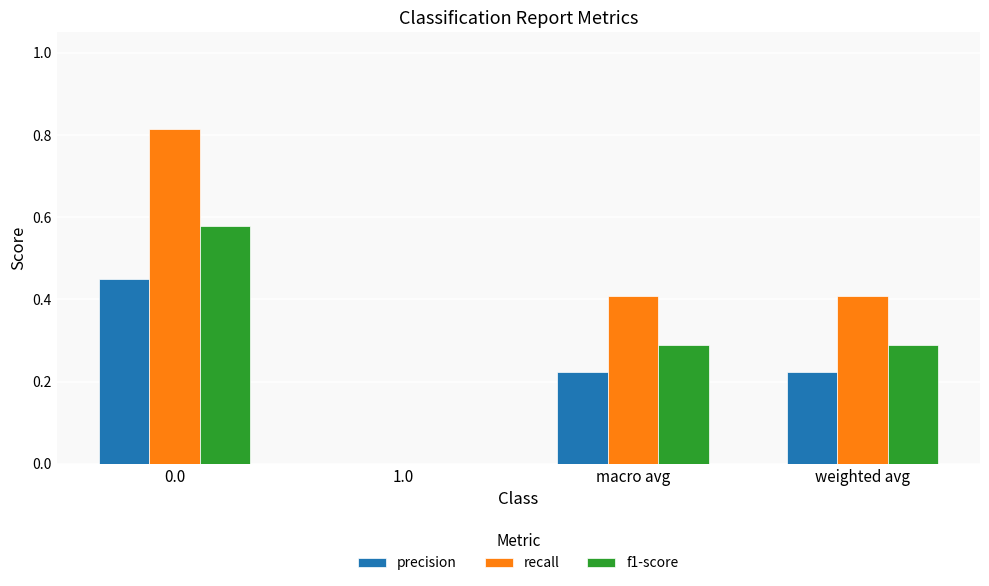

Which series has the largest total across all categories?

recall